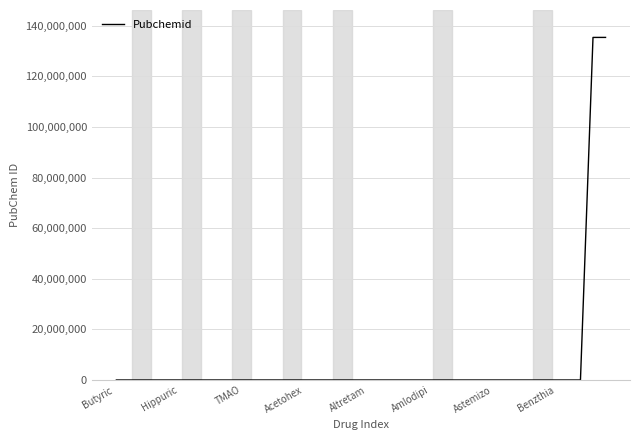

What is the difference between the maximum and minimum values?

135409136